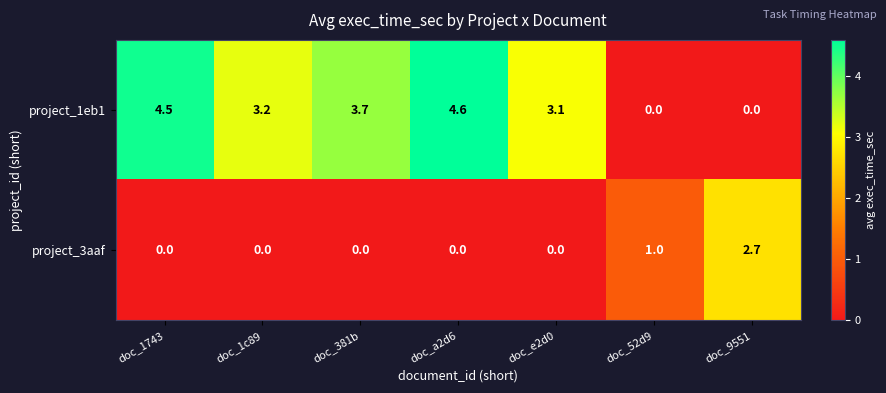

Rank the series by their maximum value, from highest to lowest.

project_1eb1, project_3aaf